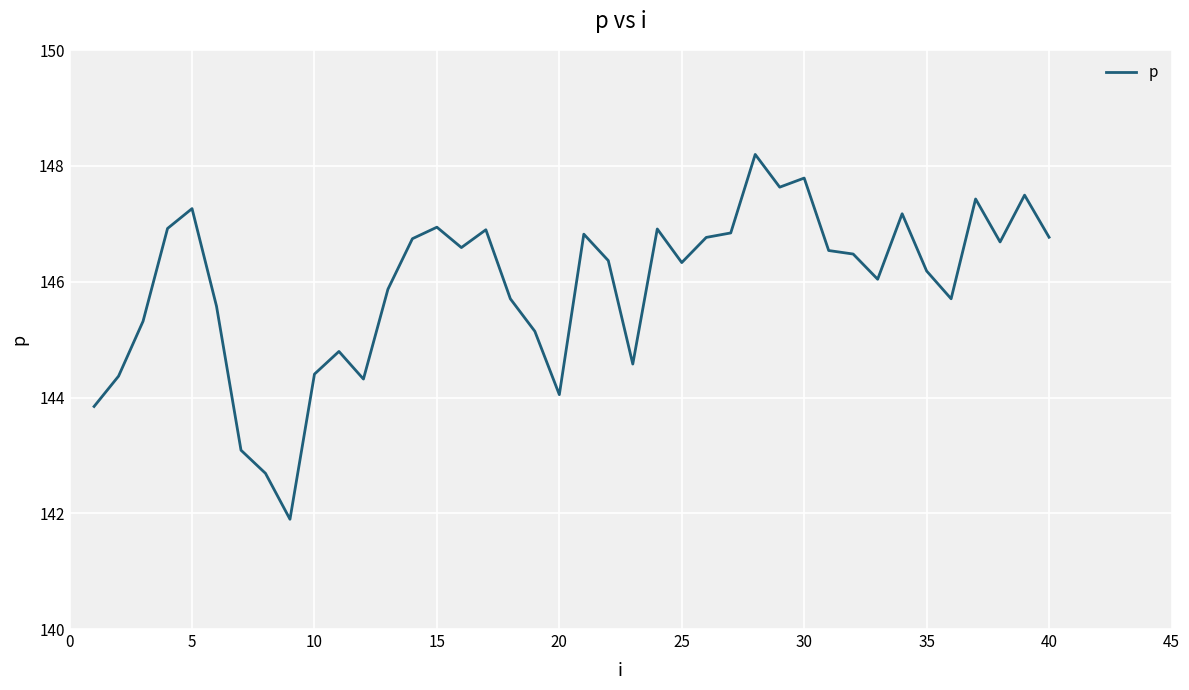

What is the greatest value displayed?

148.2